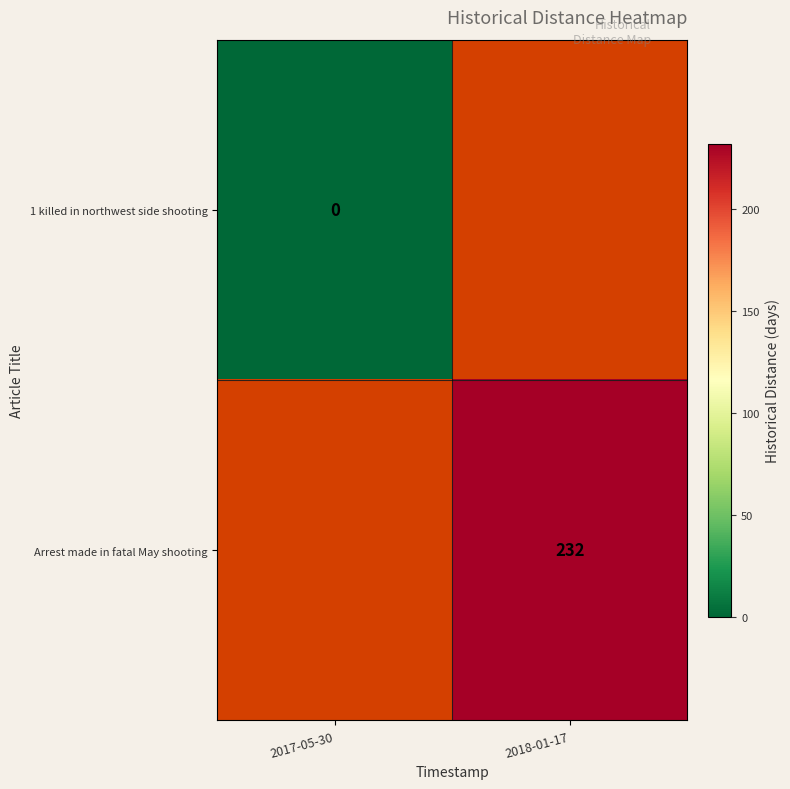

The Arrest made in fatal May shooting series shows 85 at 2018-01-17. True or false?

False